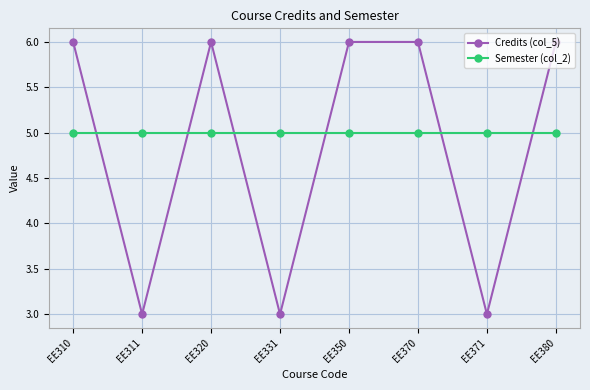

What is the minimum value shown in the chart?

3